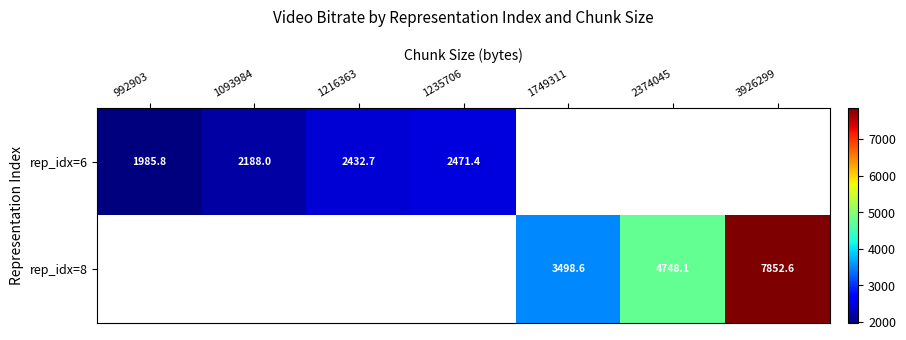

List the series in order of their overall mean, highest first.

rep_idx=6, rep_idx=8